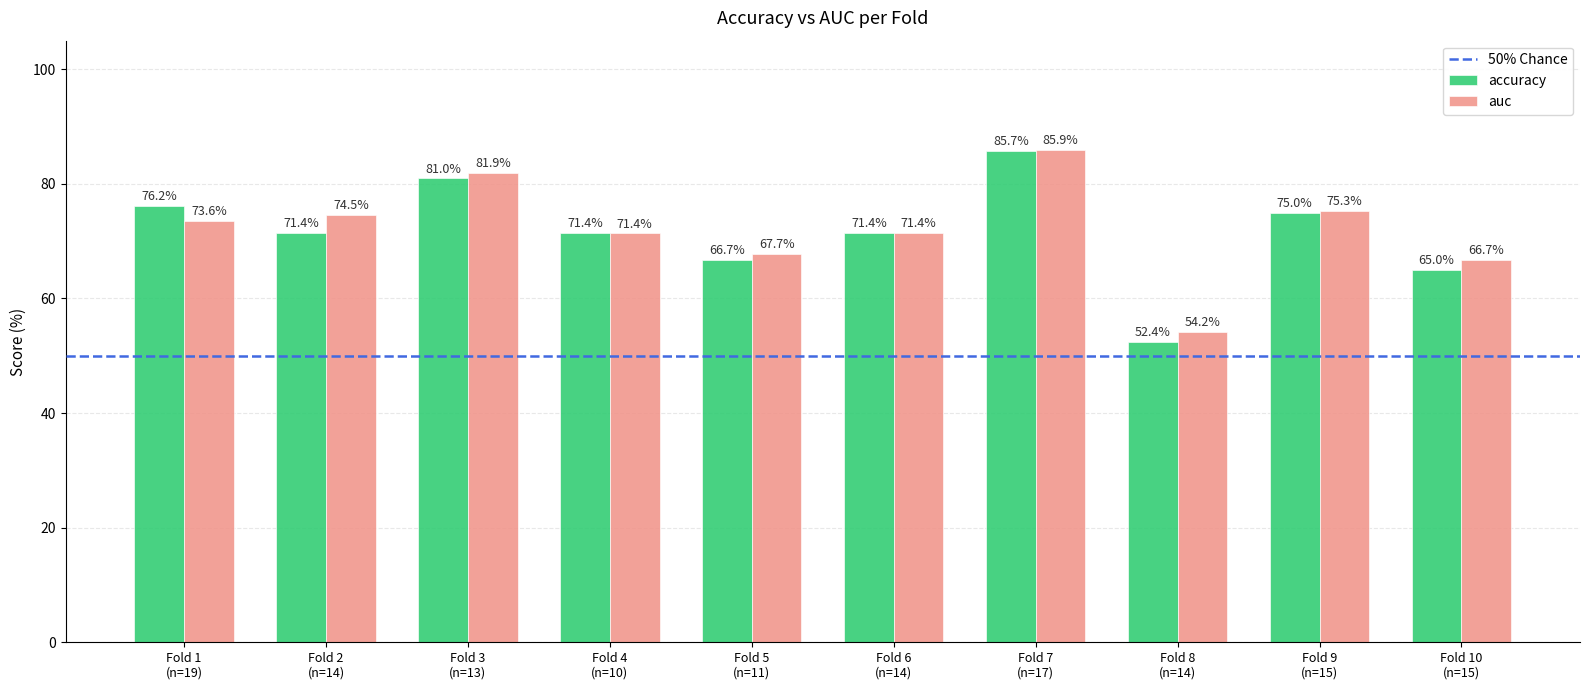

What is the label of the 2nd bar from the left?

Fold 2
(n=14)